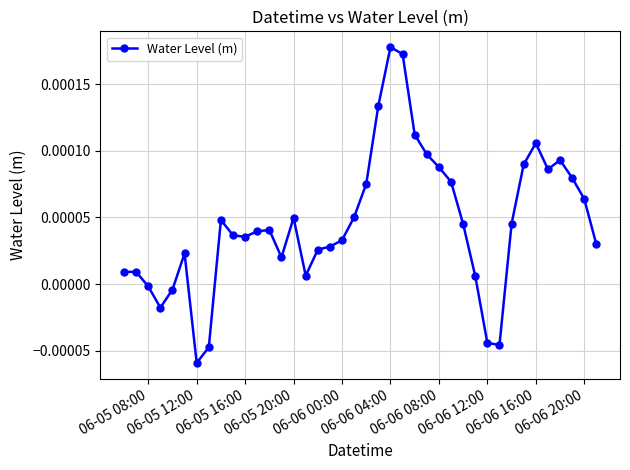

True or false: the data has more than 1 interior local peaks.

True